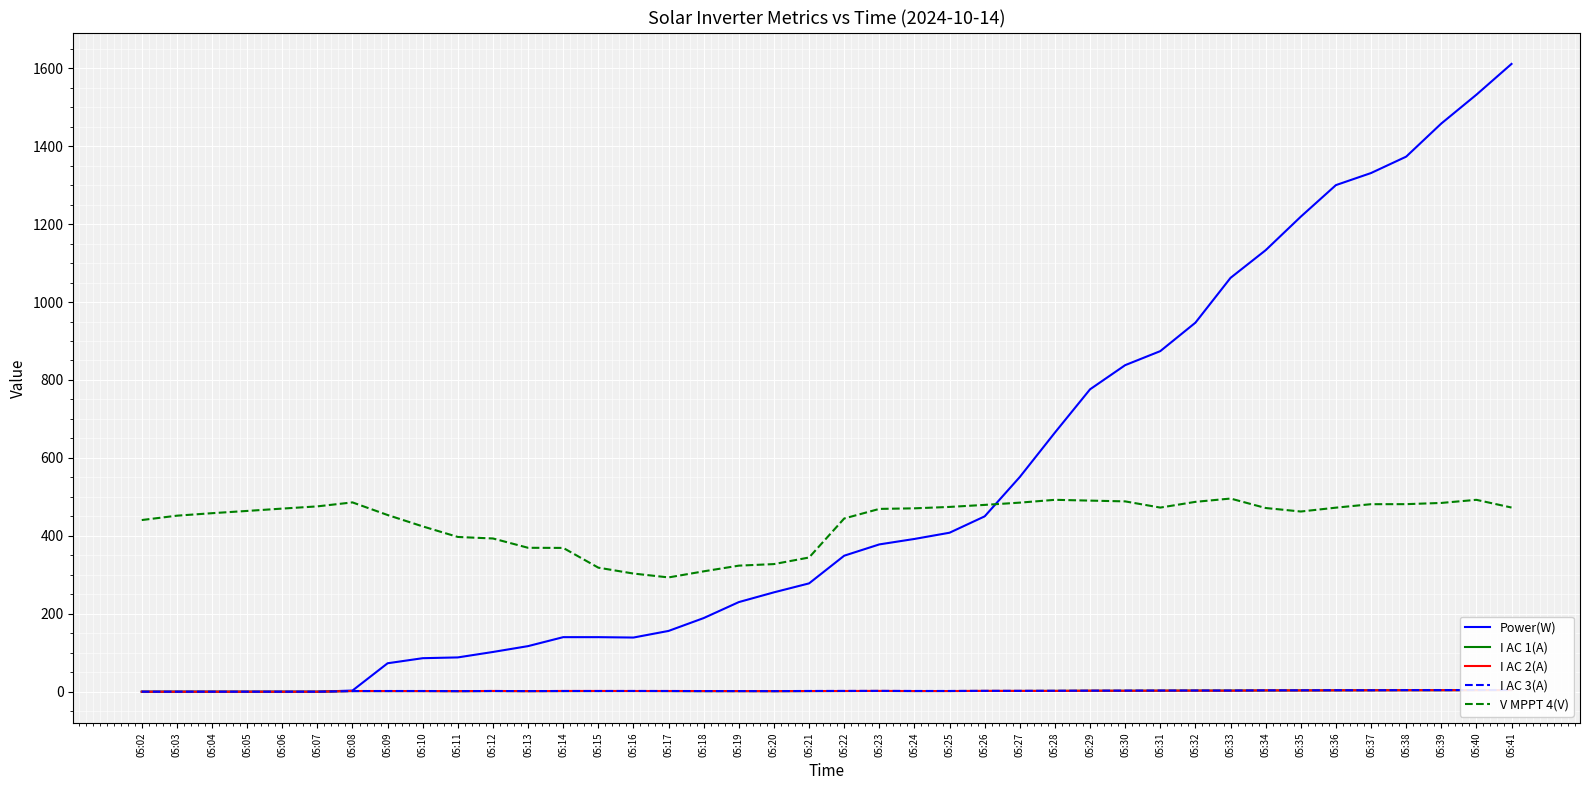

Reading right to left, transcribe all the data shown in this chart.

Power(W): 1611.0	1532.0	1458.0	1373.0	1331.0	1300.0	1219.0	1133.0	1062.0	947.0	874.0	838.0	776.0	665.0	551.0	450.0	408.0	392.0	378.0	349.0	278.0	255.0	230.0	189.0	156.0	139.0	140.0	140.0	117.0	102.0	88.0	86.0	73.0	3.0	0.0	0.0	0.0	0.0	0.0	0.0
I AC 1(A): 4.3	4.2	3.8	3.8	3.7	3.5	3.3	3.1	2.9	2.9	2.6	2.4	2.4	2.1	1.9	1.9	1.7	1.6	1.8	1.7	1.5	1.3	1.4	1.3	1.5	1.7	1.6	1.5	1.4	1.6	1.3	1.6	1.5	1.6	0.0	0.0	0.0	0.0	0.0	0.0
I AC 2(A): 4.3	3.9	3.9	3.8	3.6	3.5	3.2	3.4	2.6	2.8	2.7	2.4	2.6	2.1	2.1	2.1	1.7	1.7	2.0	1.8	1.7	1.4	1.5	1.7	1.8	1.8	1.9	1.9	1.4	1.9	1.4	1.6	1.7	1.8	0.0	0.0	0.0	0.0	0.0	0.0
I AC 3(A): 4.4	4.3	4.1	4.1	3.7	3.8	3.6	3.5	3.0	3.1	3.0	2.8	2.7	2.4	2.2	2.2	1.9	1.9	2.1	2.0	1.9	1.5	1.6	1.6	1.8	1.9	1.8	1.8	1.6	1.8	1.5	1.8	1.8	1.6	0.0	0.0	0.0	0.0	0.0	0.0
V MPPT 4(V): 472.6	492.4	484.4	481.3	481.2	472.3	462.4	471.4	495.7	487.2	472.5	488.4	490.4	492.4	485.2	479.4	474.2	470.6	469.1	444.5	344.4	327.5	323.5	308.9	293.3	303.2	318.3	369.0	369.3	393.2	397.1	424.2	453.4	485.8	475.6	469.9	463.9	458.1	451.7	440.5